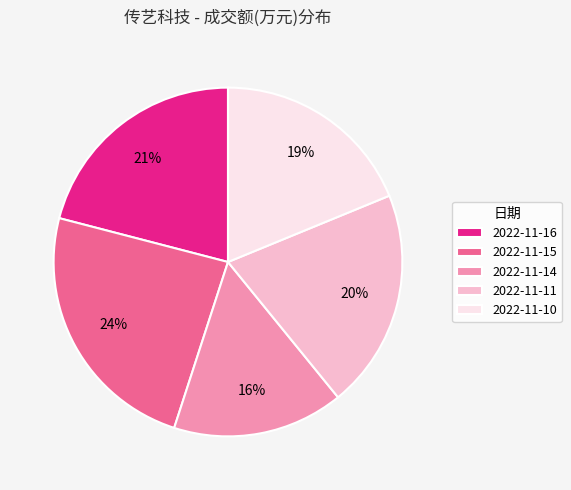

To the nearest percent, what is the difference between the 2022-11-10 and 2022-11-15 slice percentages?

5%